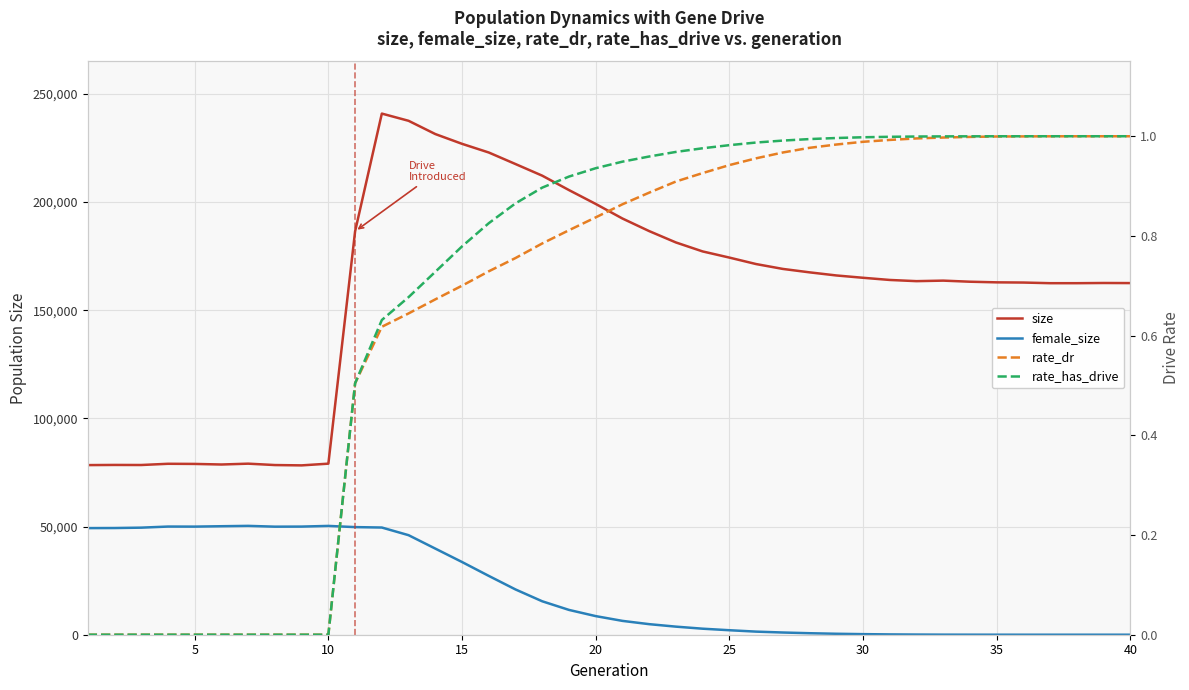

How many interior local valleys does the size series have?

4